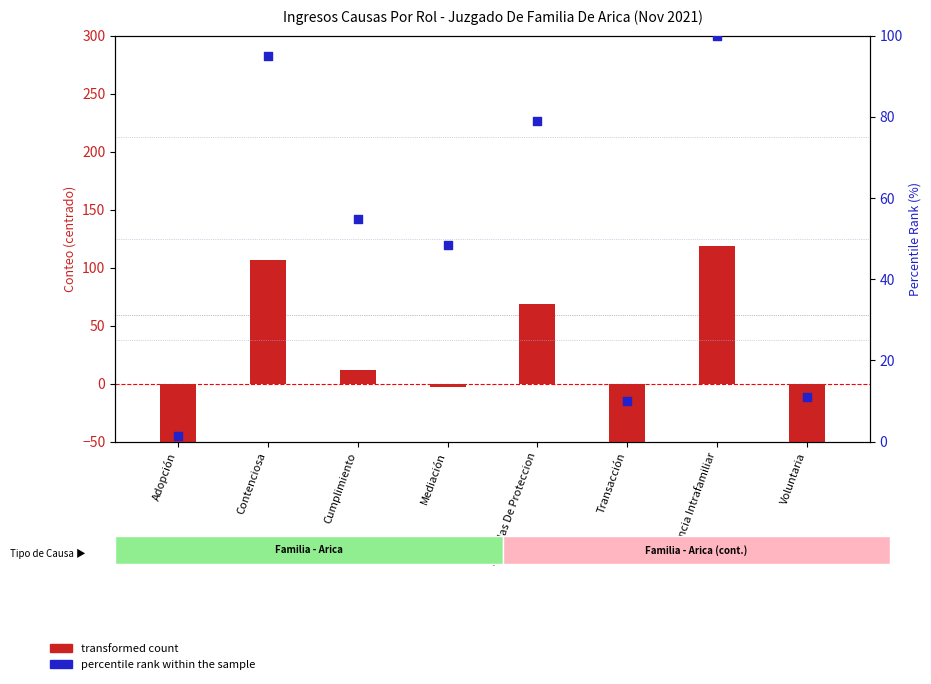

What are all the series names shown in the legend?

transformed count, percentile rank within the sample